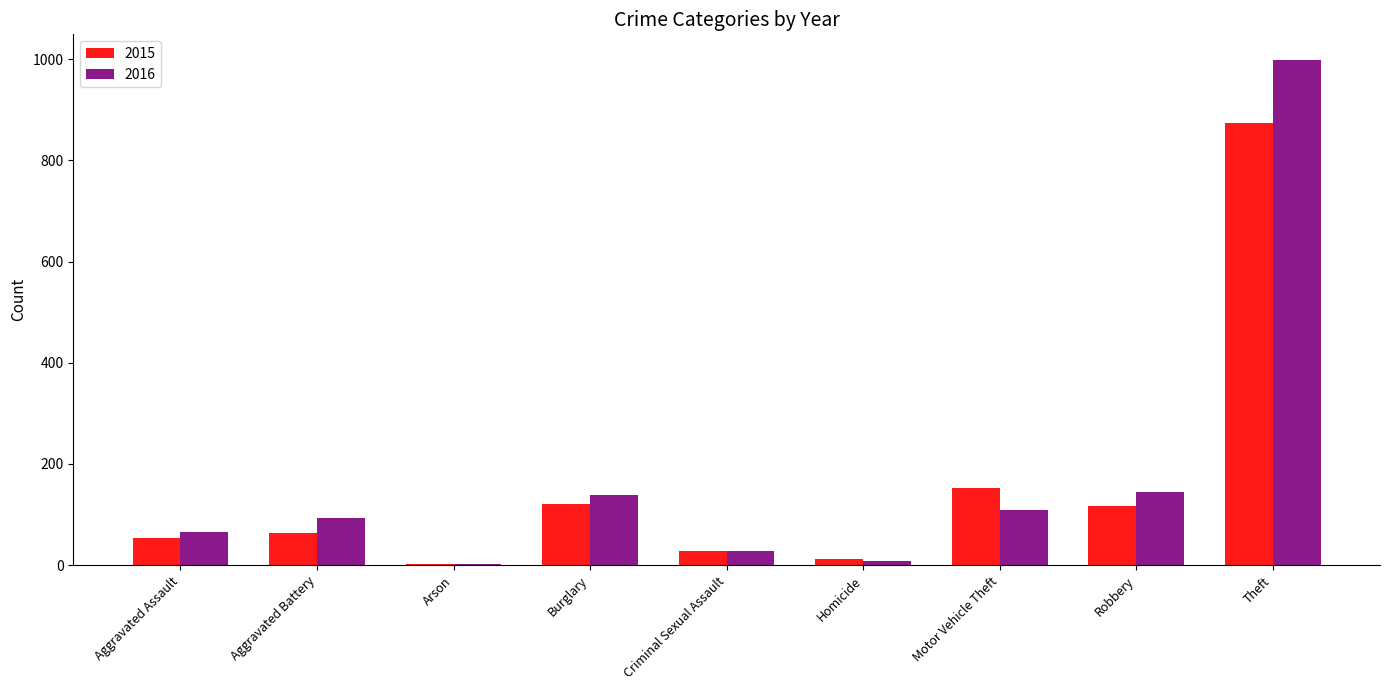

The value of 2015 at Robbery is 62. True or false?

False